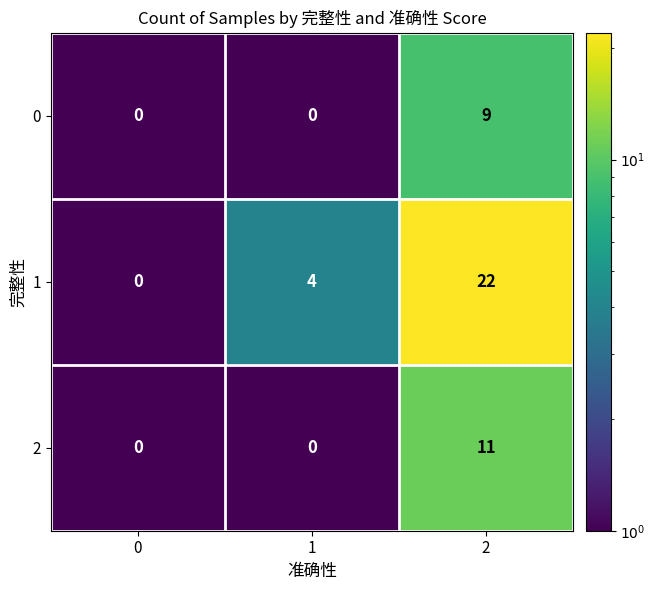

Rank the series by their maximum value, from highest to lowest.

1, 2, 0